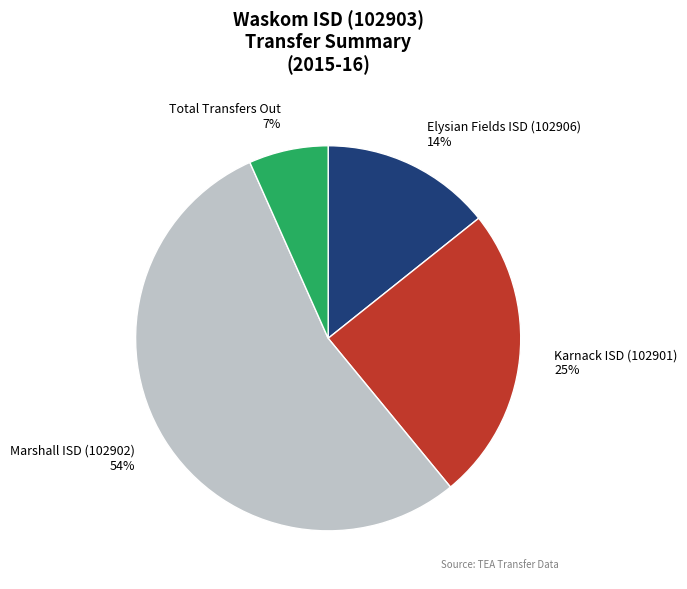

To the nearest percent, what is the combined percentage of Elysian Fields ISD (102906) and Total Transfers Out?

21%